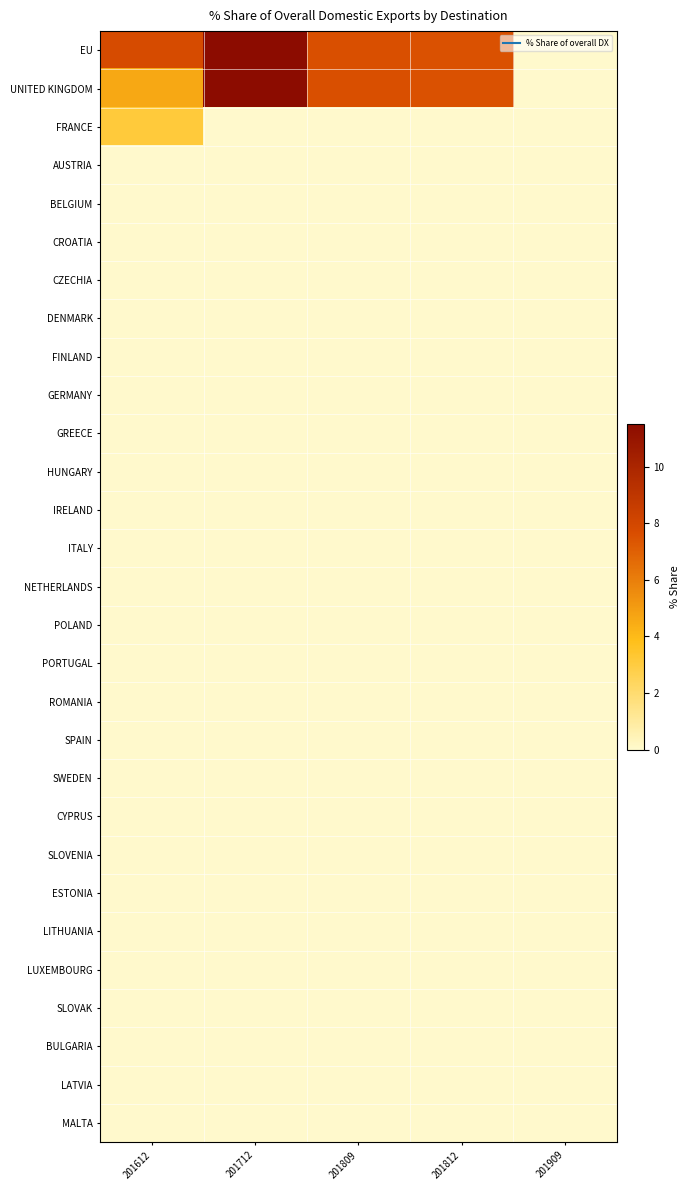

Reading right to left, list all the values displayed in this chart.

EU: 201909=0.0	201812=7.5	201809=7.6	201712=11.5	201612=7.8
UNITED KINGDOM: 201909=0.0	201812=7.5	201809=7.6	201712=11.5	201612=4.6
FRANCE: 201909=0.0	201812=0.0	201809=0.0	201712=0.0	201612=3.2
AUSTRIA: 201909=0.0	201812=0.0	201809=0.0	201712=0.0	201612=0.0
BELGIUM: 201909=0.0	201812=0.0	201809=0.0	201712=0.0	201612=0.0
CROATIA: 201909=0.0	201812=0.0	201809=0.0	201712=0.0	201612=0.0
CZECHIA: 201909=0.0	201812=0.0	201809=0.0	201712=0.0	201612=0.0
DENMARK: 201909=0.0	201812=0.0	201809=0.0	201712=0.0	201612=0.0
FINLAND: 201909=0.0	201812=0.0	201809=0.0	201712=0.0	201612=0.0
GERMANY: 201909=0.0	201812=0.0	201809=0.0	201712=0.0	201612=0.0
GREECE: 201909=0.0	201812=0.0	201809=0.0	201712=0.0	201612=0.0
HUNGARY: 201909=0.0	201812=0.0	201809=0.0	201712=0.0	201612=0.0
IRELAND: 201909=0.0	201812=0.0	201809=0.0	201712=0.0	201612=0.0
ITALY: 201909=0.0	201812=0.0	201809=0.0	201712=0.0	201612=0.0
NETHERLANDS: 201909=0.0	201812=0.0	201809=0.0	201712=0.0	201612=0.0
POLAND: 201909=0.0	201812=0.0	201809=0.0	201712=0.0	201612=0.0
PORTUGAL: 201909=0.0	201812=0.0	201809=0.0	201712=0.0	201612=0.0
ROMANIA: 201909=0.0	201812=0.0	201809=0.0	201712=0.0	201612=0.0
SPAIN: 201909=0.0	201812=0.0	201809=0.0	201712=0.0	201612=0.0
SWEDEN: 201909=0.0	201812=0.0	201809=0.0	201712=0.0	201612=0.0
CYPRUS: 201909=0.0	201812=0.0	201809=0.0	201712=0.0	201612=0.0
SLOVENIA: 201909=0.0	201812=0.0	201809=0.0	201712=0.0	201612=0.0
ESTONIA: 201909=0.0	201812=0.0	201809=0.0	201712=0.0	201612=0.0
LITHUANIA: 201909=0.0	201812=0.0	201809=0.0	201712=0.0	201612=0.0
LUXEMBOURG: 201909=0.0	201812=0.0	201809=0.0	201712=0.0	201612=0.0
SLOVAK: 201909=0.0	201812=0.0	201809=0.0	201712=0.0	201612=0.0
BULGARIA: 201909=0.0	201812=0.0	201809=0.0	201712=0.0	201612=0.0
LATVIA: 201909=0.0	201812=0.0	201809=0.0	201712=0.0	201612=0.0
MALTA: 201909=0.0	201812=0.0	201809=0.0	201712=0.0	201612=0.0